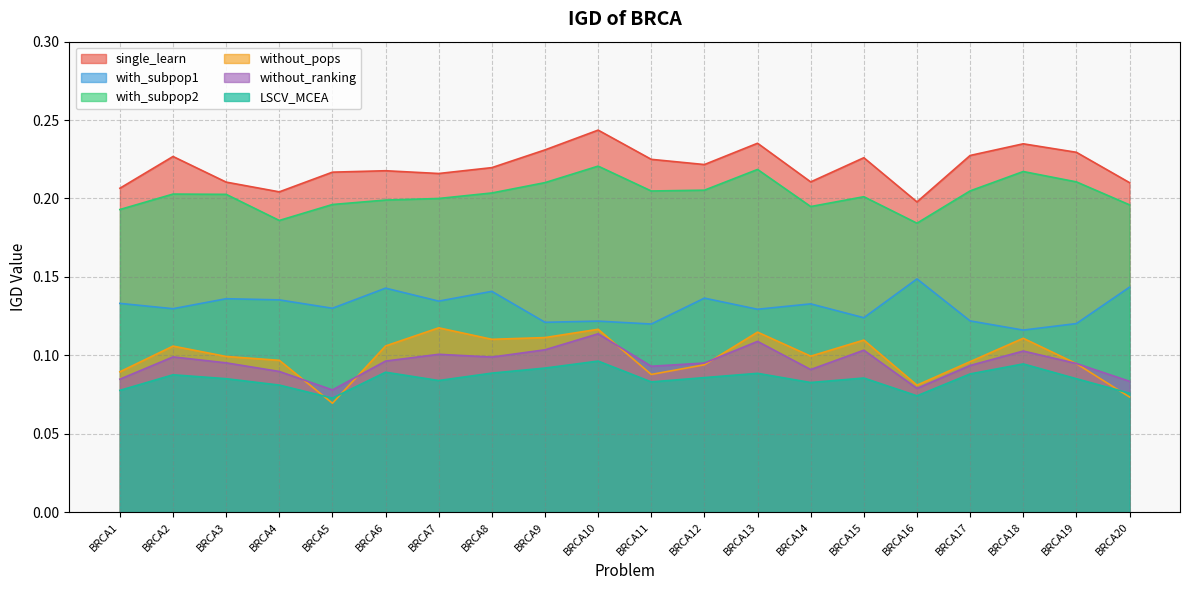

How many interior local valleys does the single_learn series have?

5